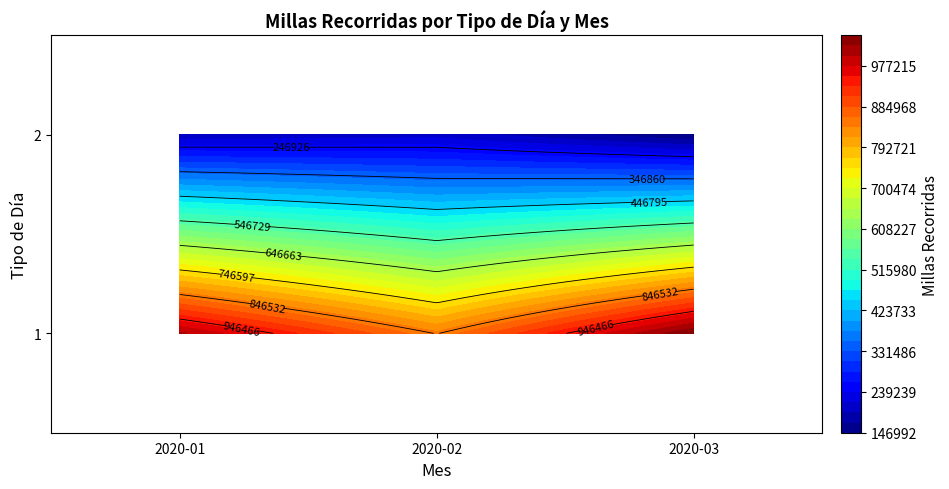

What is the total value across all series at 1?

1051000.1